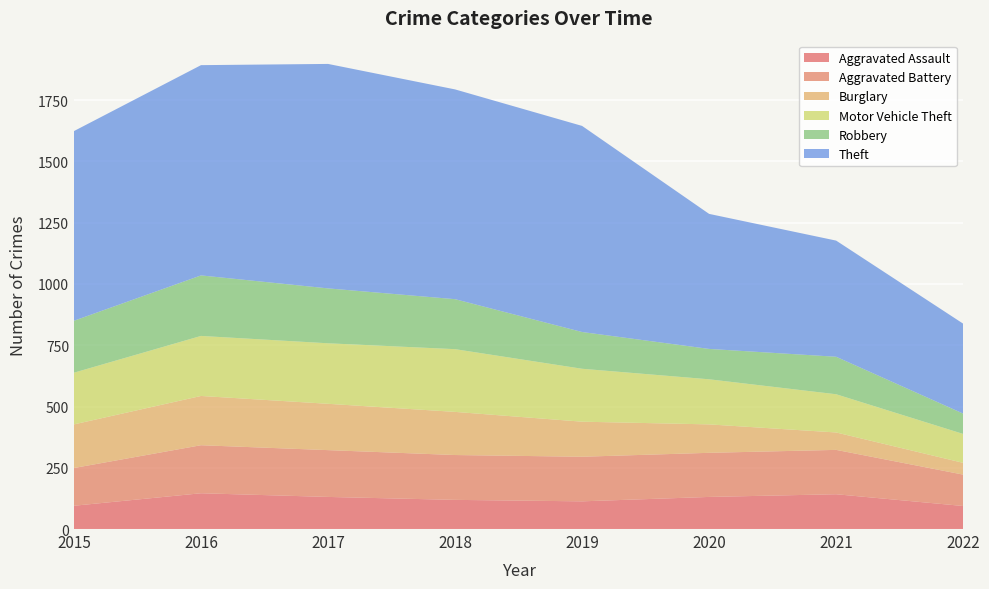

Reading left to right, list all the values displayed in this chart.

Aggravated Assault: 2015=95	2016=146	2017=131	2018=119	2019=113	2020=131	2021=142	2022=94
Aggravated Battery: 2015=154	2016=196	2017=191	2018=183	2019=182	2020=180	2021=181	2022=128
Burglary: 2015=178	2016=201	2017=189	2018=176	2019=143	2020=116	2021=71	2022=48
Motor Vehicle Theft: 2015=211	2016=245	2017=247	2018=256	2019=216	2020=184	2021=156	2022=118
Robbery: 2015=212	2016=247	2017=224	2018=204	2019=150	2020=124	2021=153	2022=83
Theft: 2015=774	2016=858	2017=916	2018=856	2019=841	2020=551	2021=474	2022=367